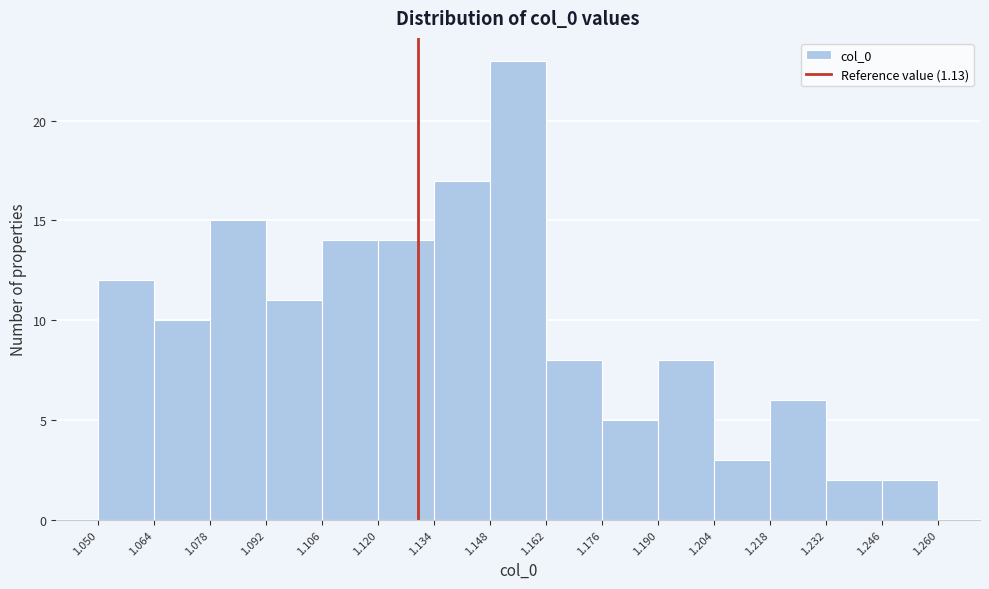

How tall is the bar that spans 1.176 to 1.190 on the x-axis? The values are not printed on the chart, so give them approximately, as read against the axis.

5